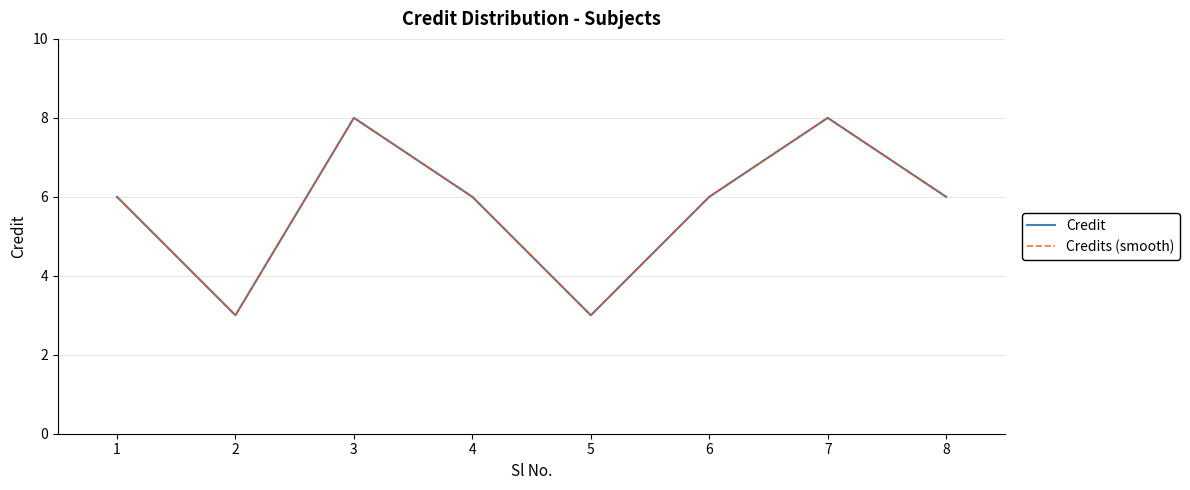

Does the chart have visible grid lines?

Yes